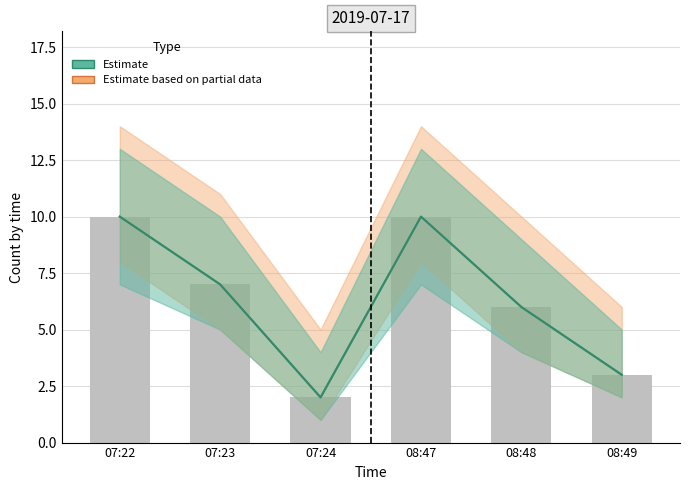

How many data points in Estimate based on partial data are less than 7?

3